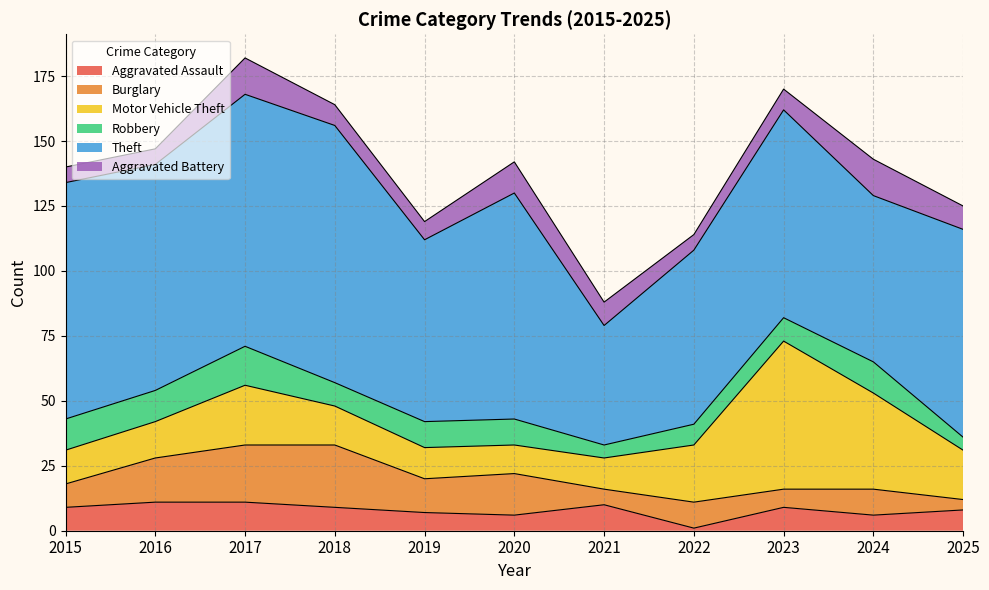

Reading left to right, what are all the values shown in this chart?

Aggravated Assault: 9	11	11	9	7	6	10	1	9	6	8
Burglary: 9	17	22	24	13	16	6	10	7	10	4
Motor Vehicle Theft: 13	14	23	15	12	11	12	22	57	37	19
Robbery: 12	12	15	9	10	10	5	8	9	12	5
Theft: 91	87	97	99	70	87	46	67	80	64	80
Aggravated Battery: 6	6	14	8	7	12	9	6	8	14	9